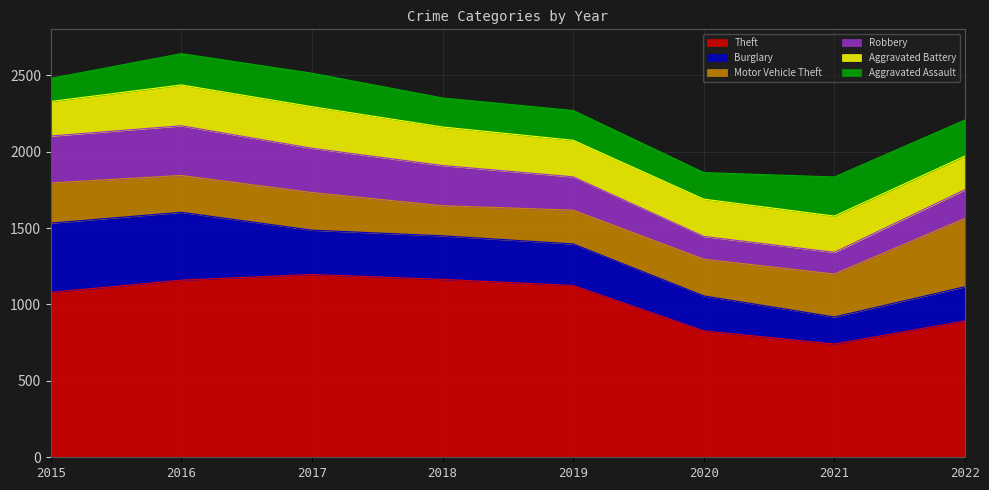

What is the total value across all series at 2017?

2513